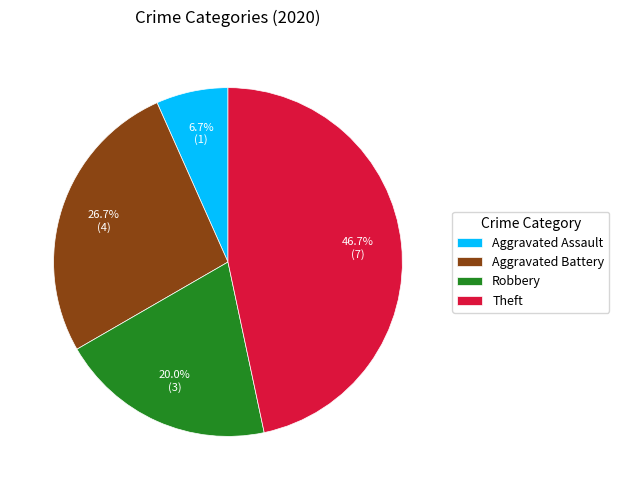

Count the number of slices in the pie.

4